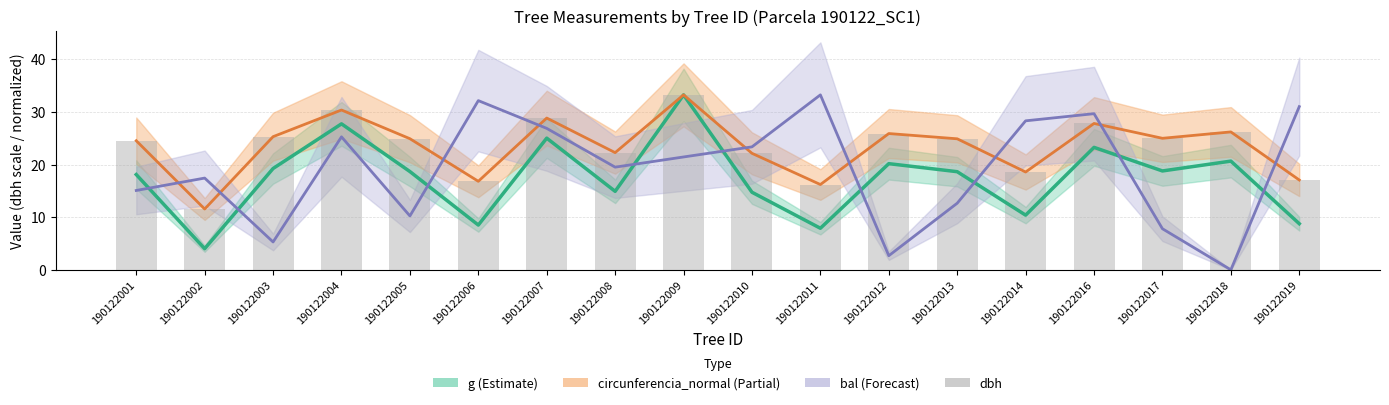

Rank the categories by dbh value from lowest to highest.

190122002, 190122011, 190122006, 190122019, 190122014, 190122010, 190122008, 190122001, 190122013, 190122005, 190122017, 190122003, 190122012, 190122018, 190122016, 190122007, 190122004, 190122009